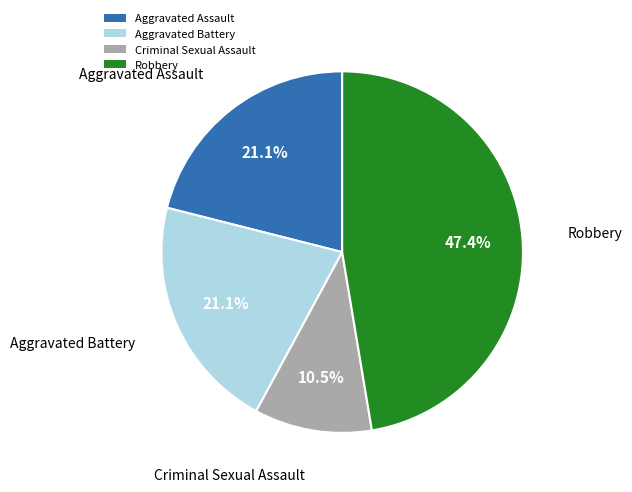

How many slices are in this pie chart?

4